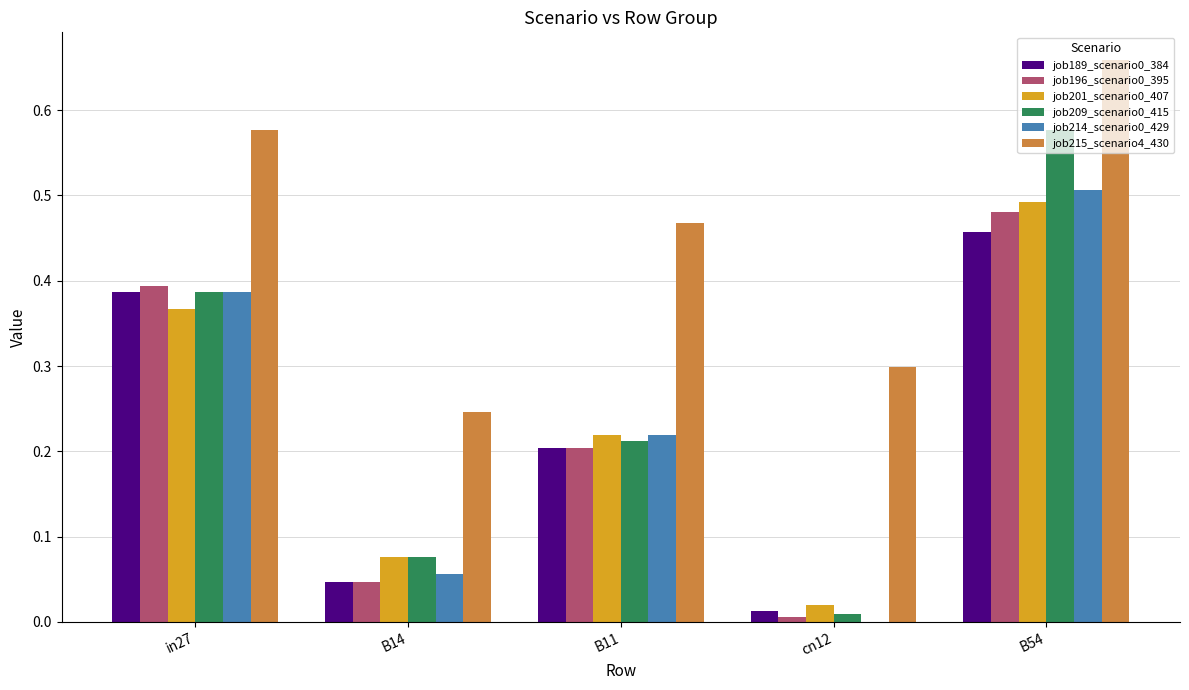

Which label corresponds to the largest value in the chart?

B54